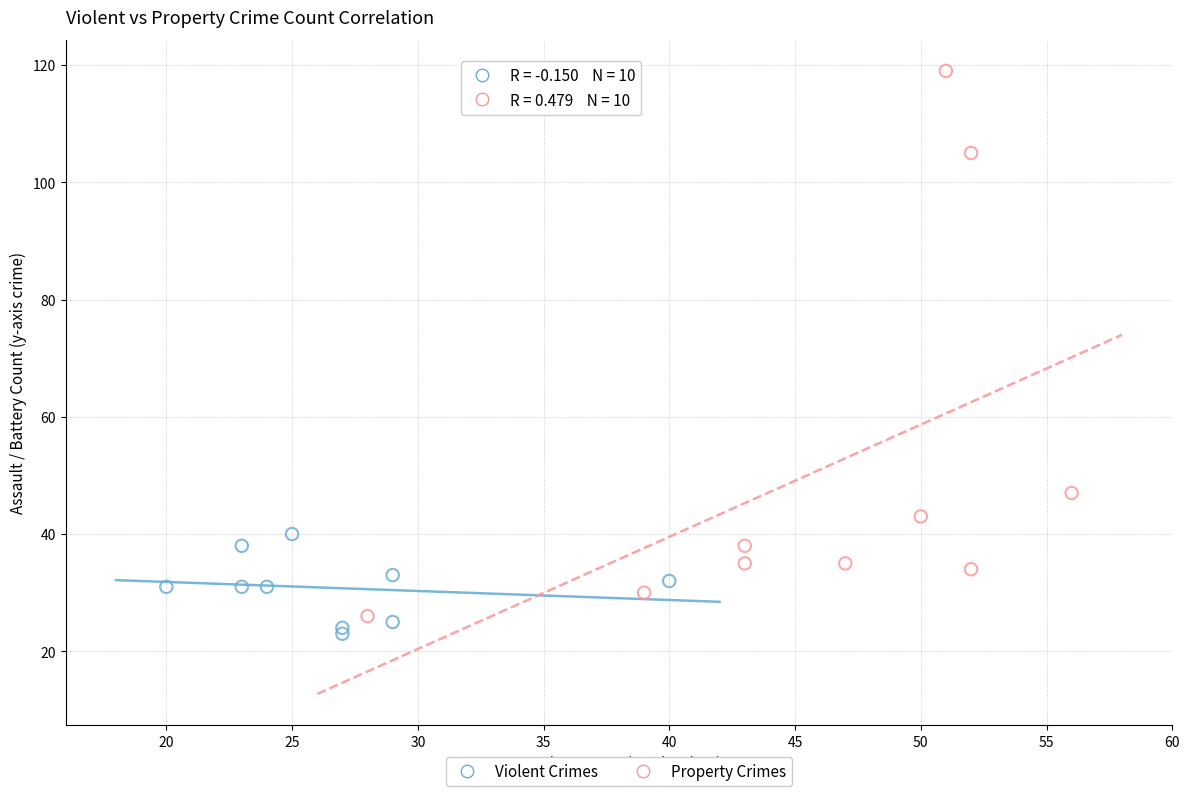

Which series contains the highest Y value?

Property Crimes